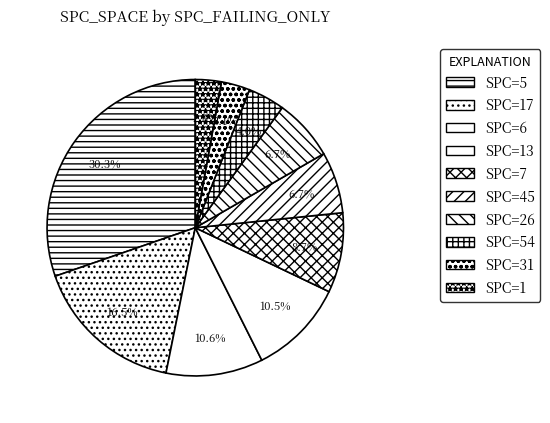

How many slices are in this pie chart?

10